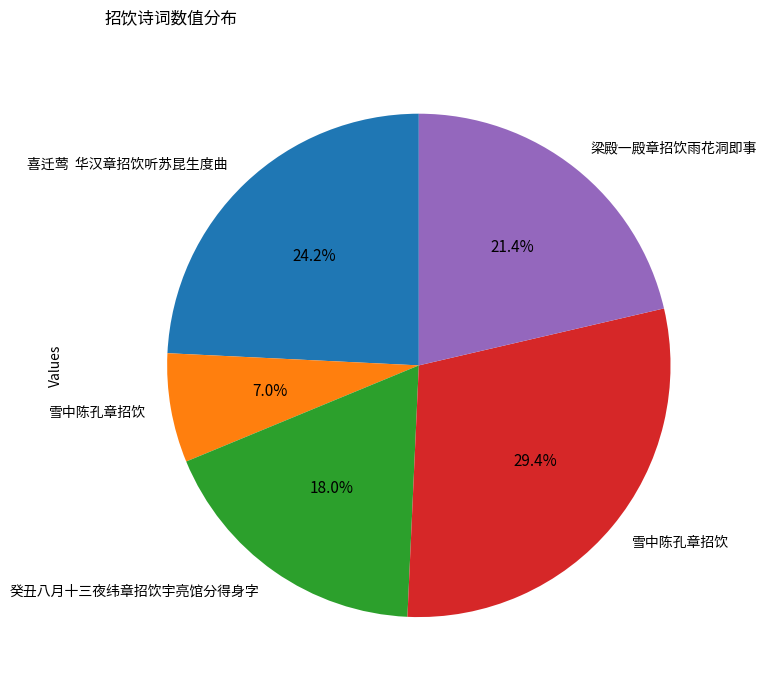

Does any single category account for the majority?

No